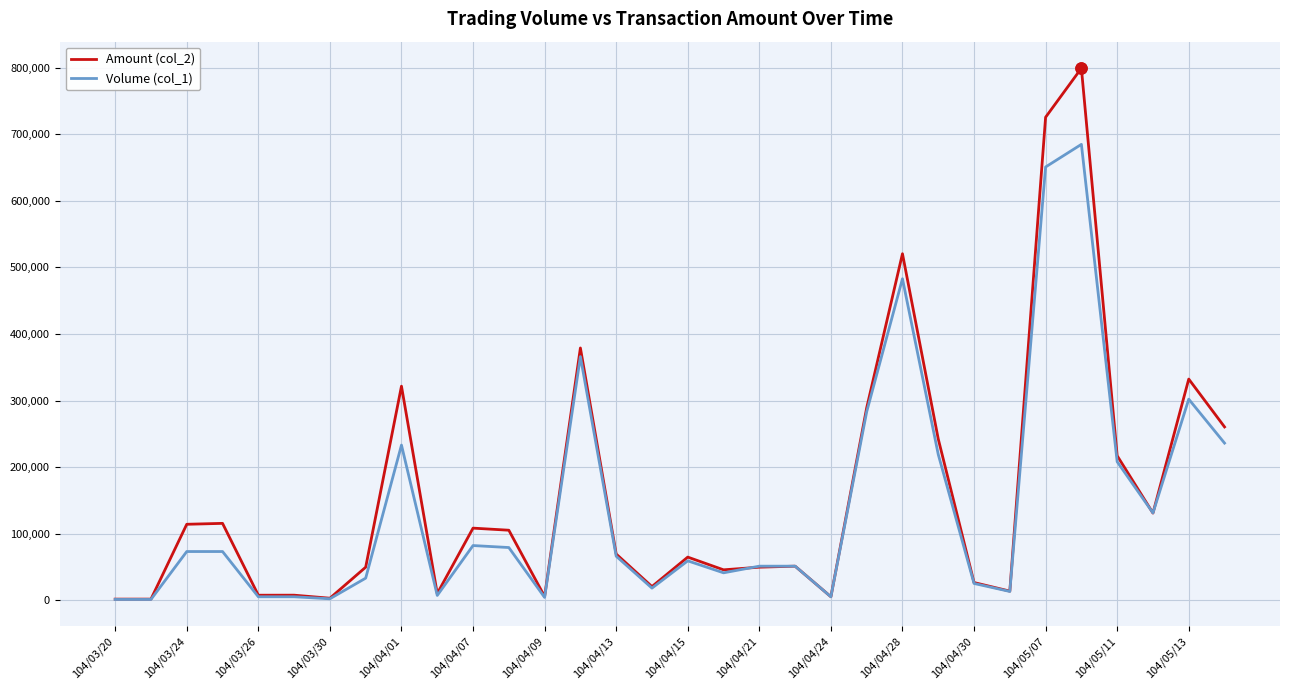

Which series has the largest range (max minus min)?

Amount (col_2)